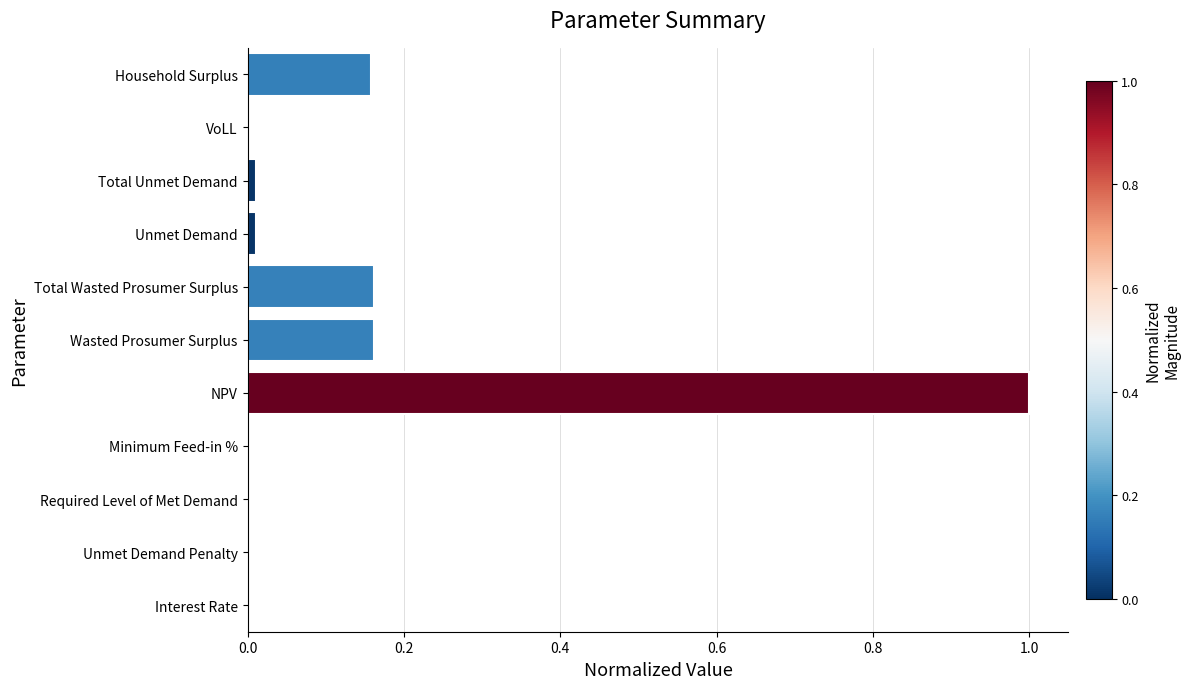

What is the sum of all values?

1.5